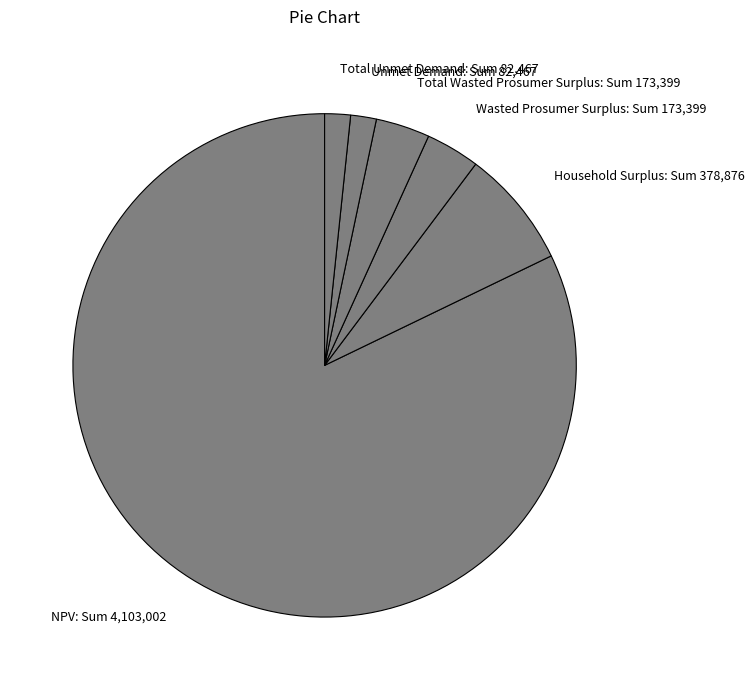

Does Household Surplus: Sum 378,876 represent more than half of the total?

No